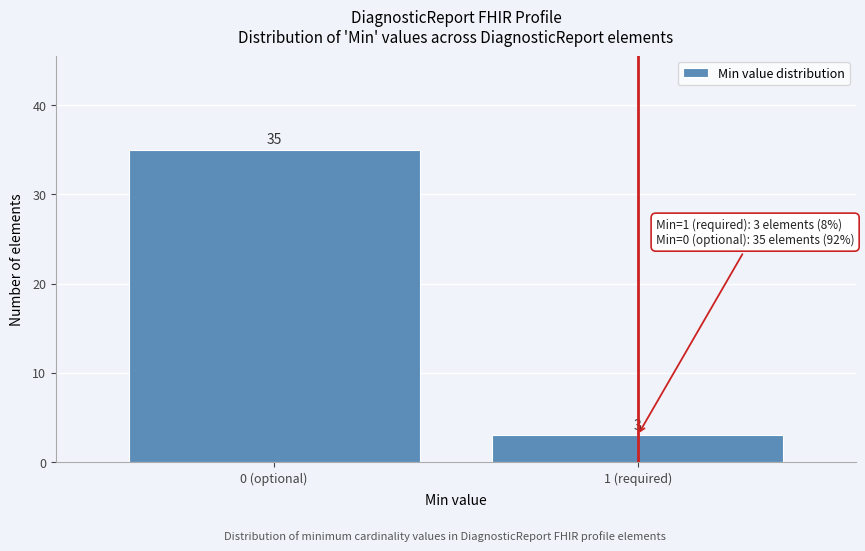

Reading left to right, list all the values displayed in this chart.

35	3